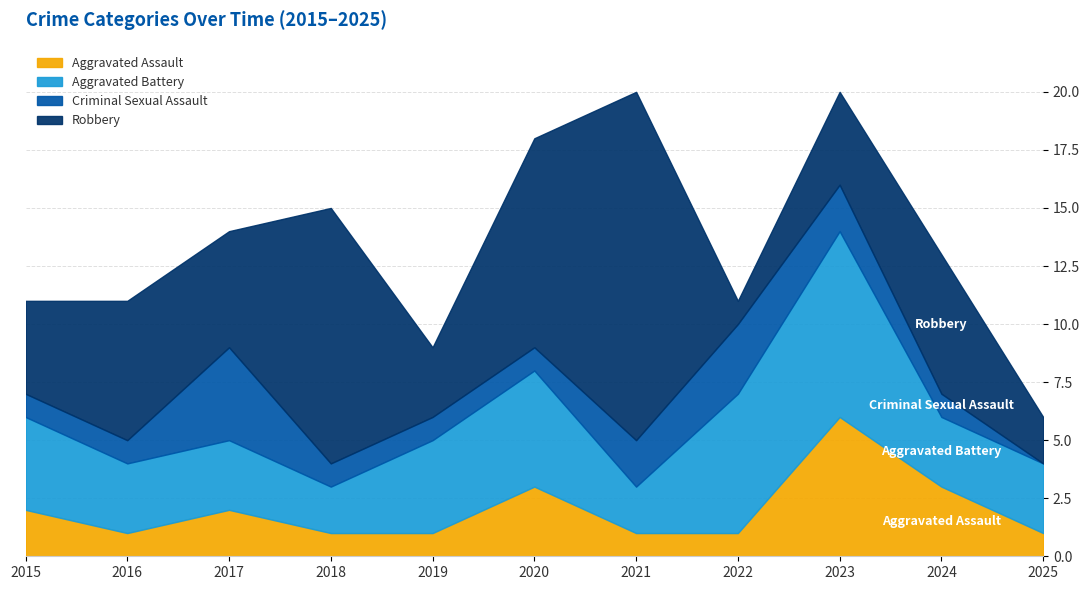

True or false: Aggravated Battery and Aggravated Assault intersect in this chart.

False